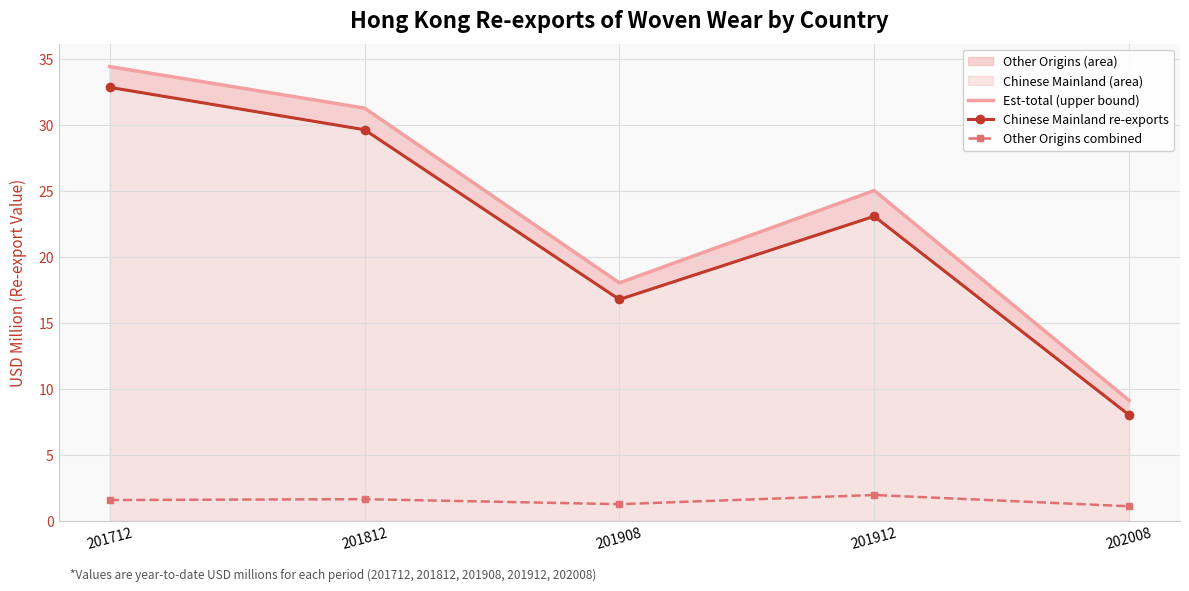

What is the average value of the Other Origins combined series?

1.5